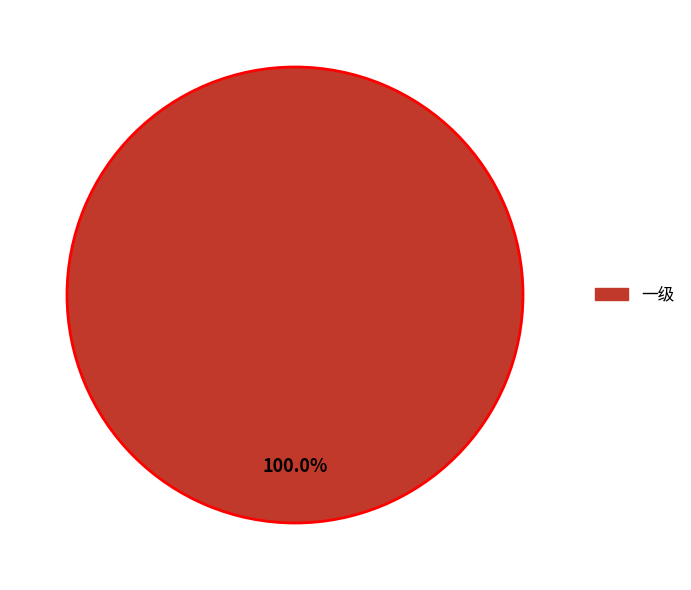

What is the majority slice?

一级